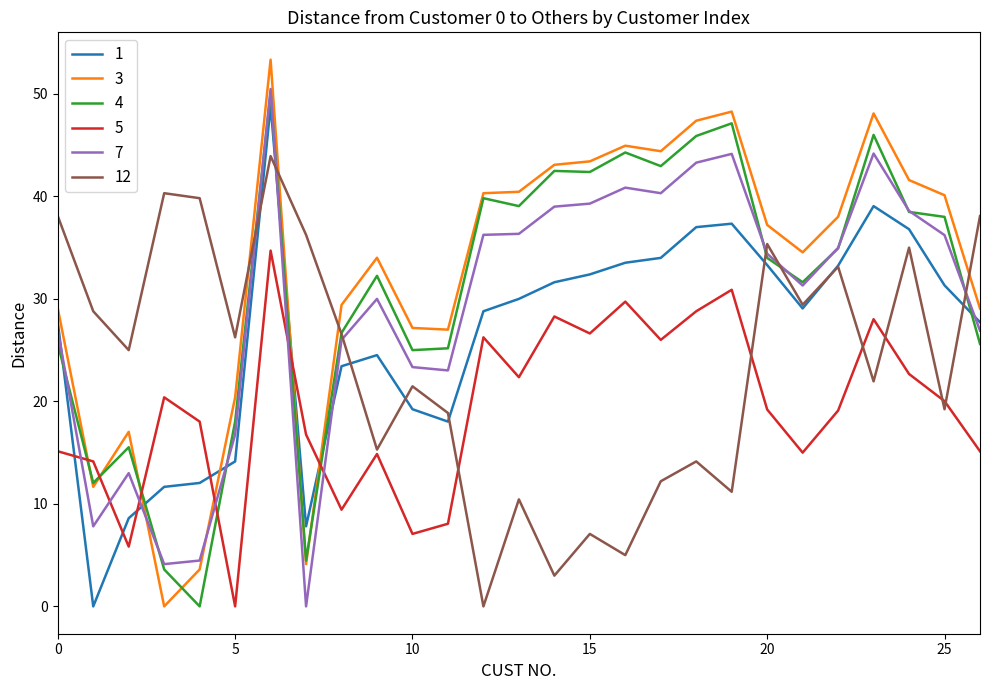

What is the highest value of the 3 series?

53.3